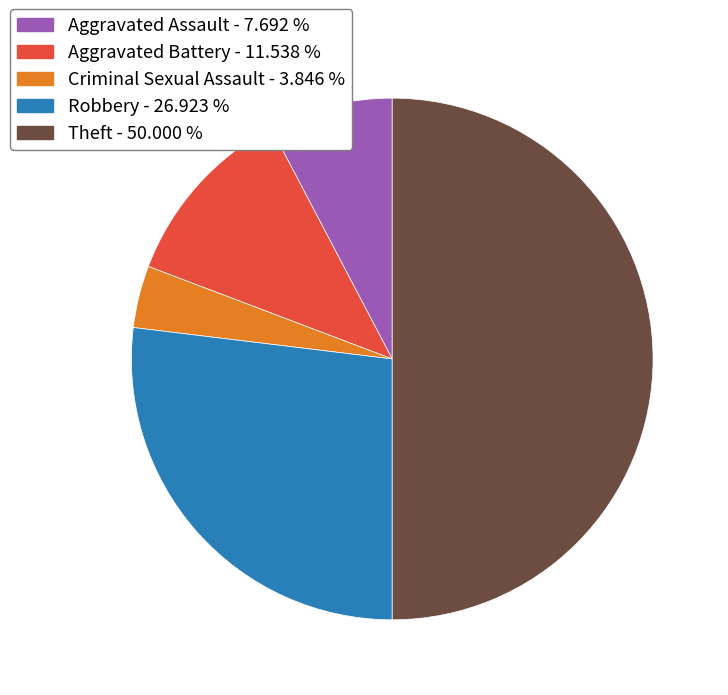

Is Criminal Sexual Assault - 3.846 % the majority of the pie?

No